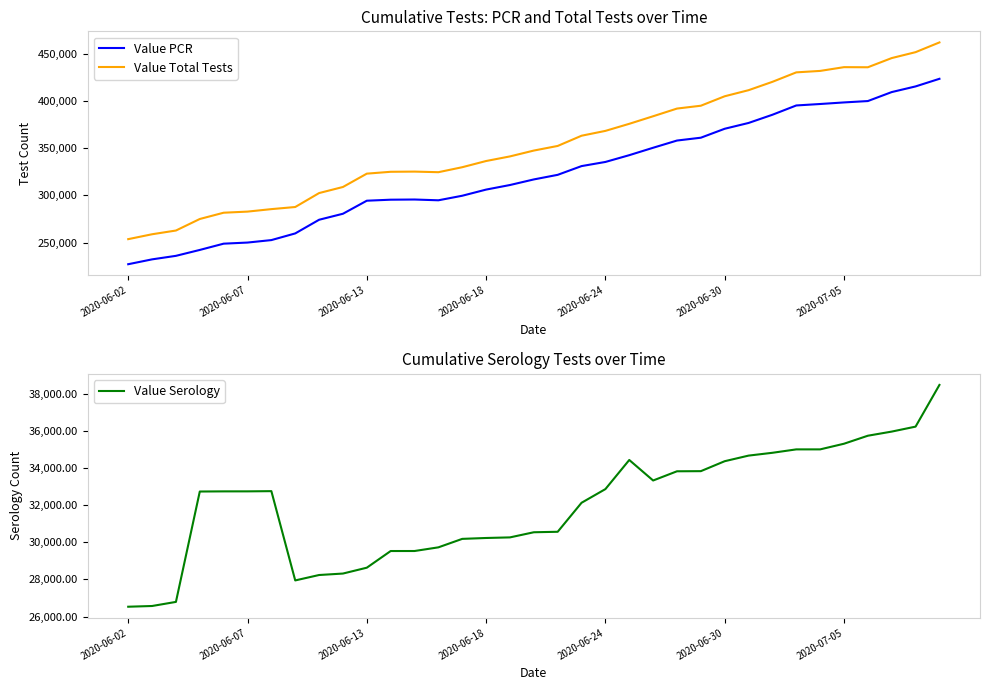

What is the value of the Value Serology point at the 28th from the left?

34835